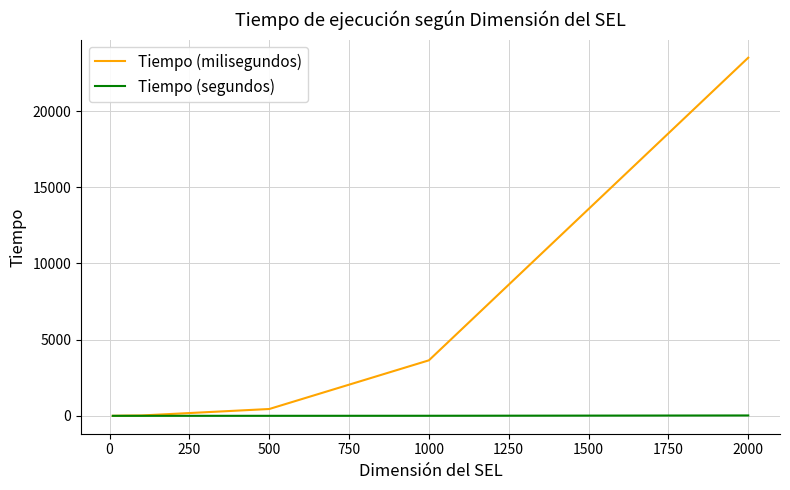

What is the greatest value displayed?

23502.0